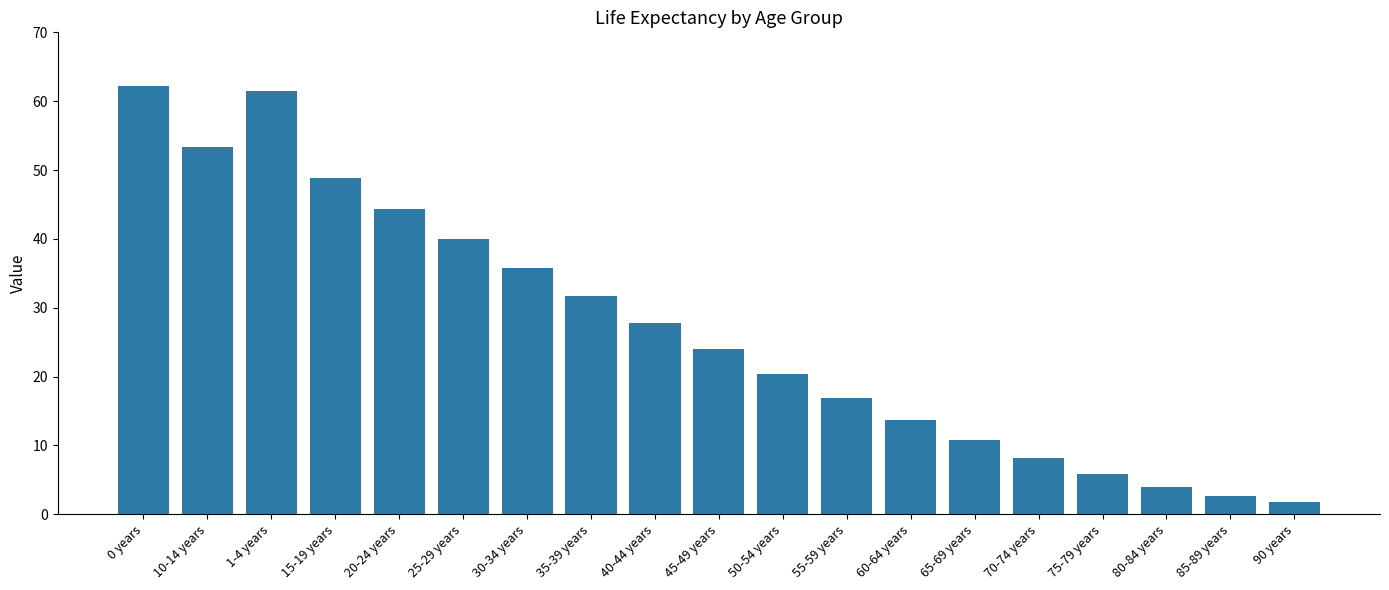

List the labels in order of value, largest first.

0 years, 1-4 years, 10-14 years, 15-19 years, 20-24 years, 25-29 years, 30-34 years, 35-39 years, 40-44 years, 45-49 years, 50-54 years, 55-59 years, 60-64 years, 65-69 years, 70-74 years, 75-79 years, 80-84 years, 85-89 years, 90 years